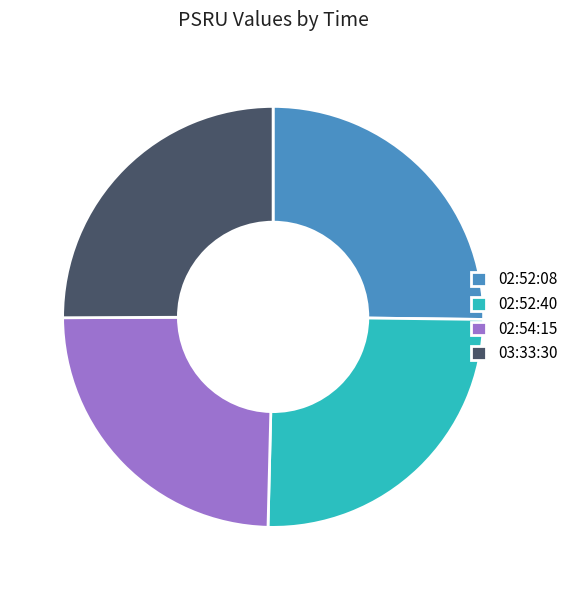

Is 02:52:40 the majority of the pie?

No